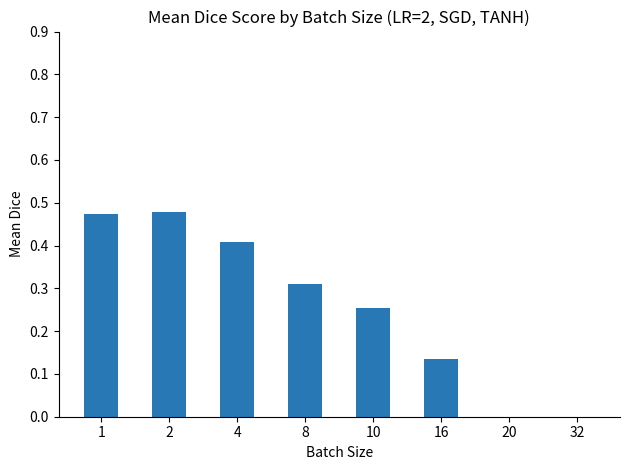

What is the change in value from 4 to 32?

-0.4